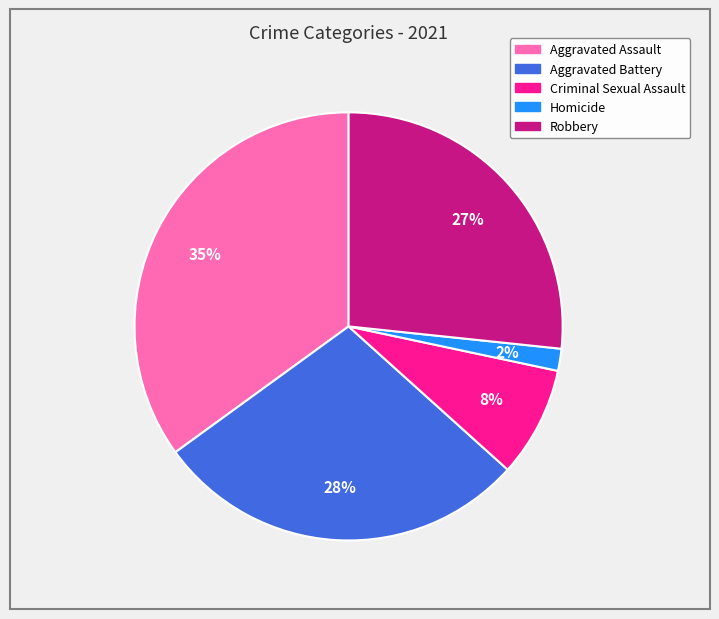

The Aggravated Assault slice represents 41% of the pie. True or false?

False